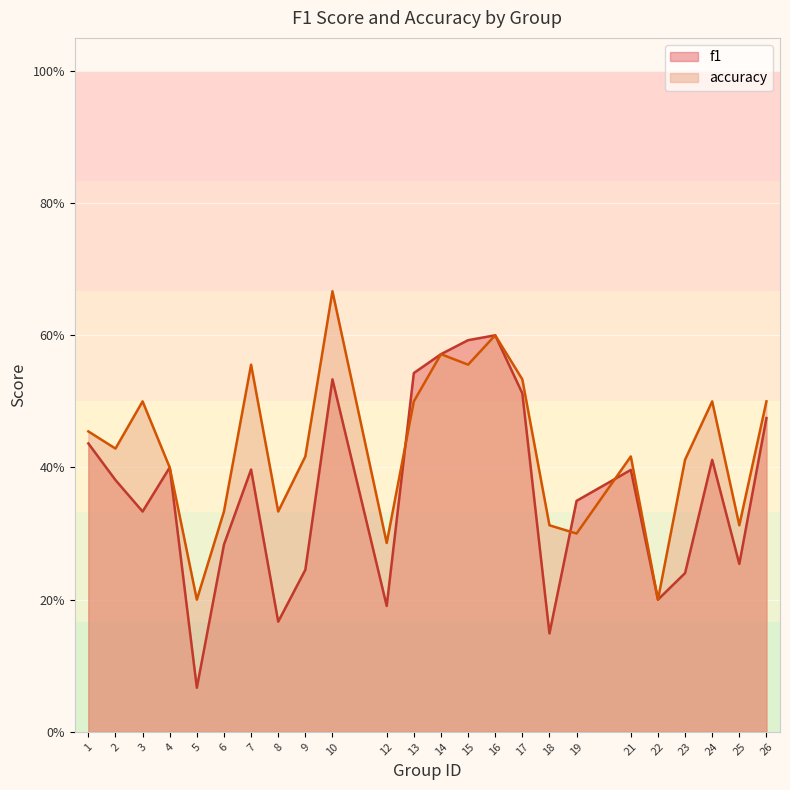

Where is f1 nearest to the value 0?

5